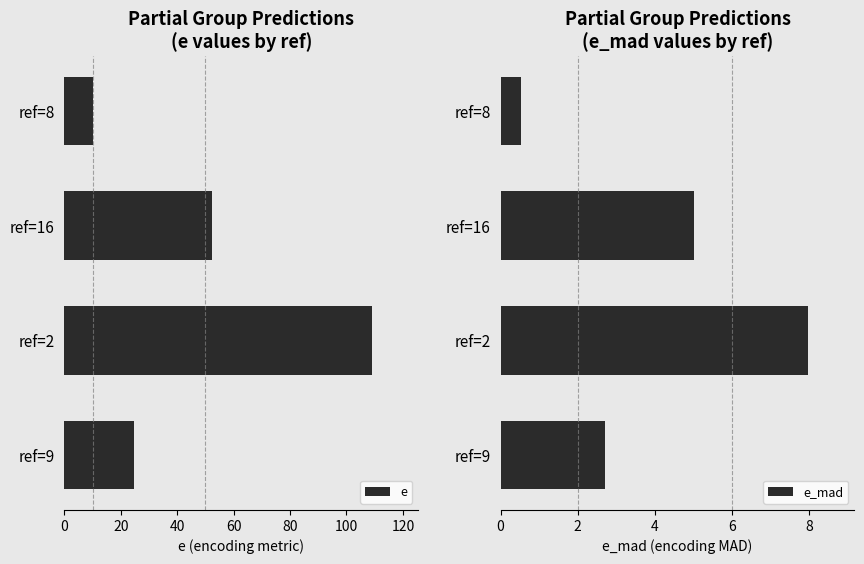

The value of e at ref=16 is 52.3. True or false?

True